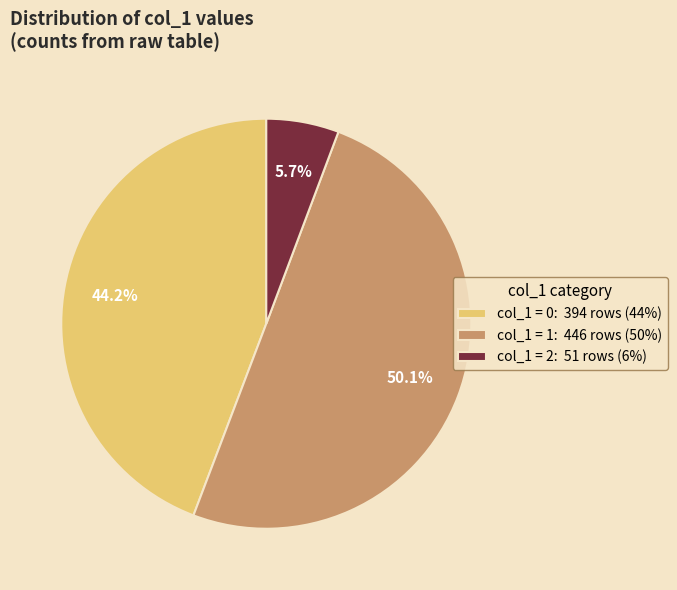

What is the total percentage of col_1 = 2: 51 rows (6%) and col_1 = 0: 394 rows (44%)?

49.9%